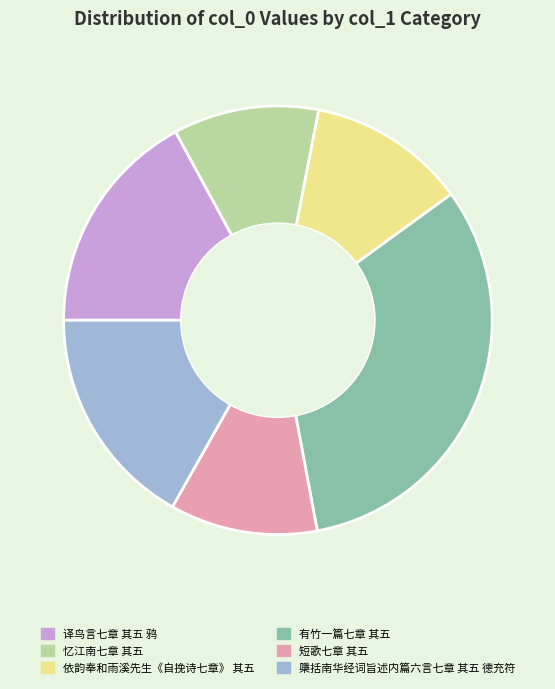

Do 有竹一篇七章 其五 and 依韵奉和雨溪先生《自挽诗七章》 其五 together represent more than half of the pie?

No